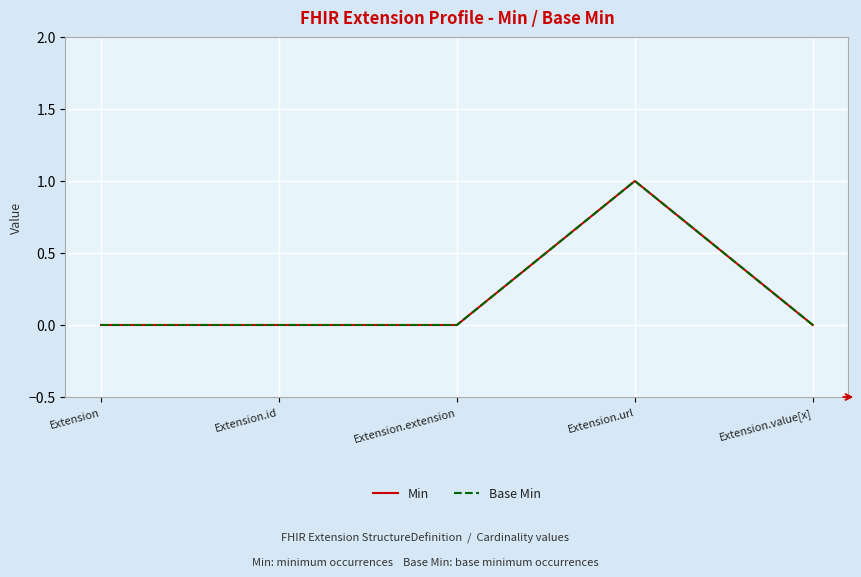

How many interior local peaks does the Min series have?

1